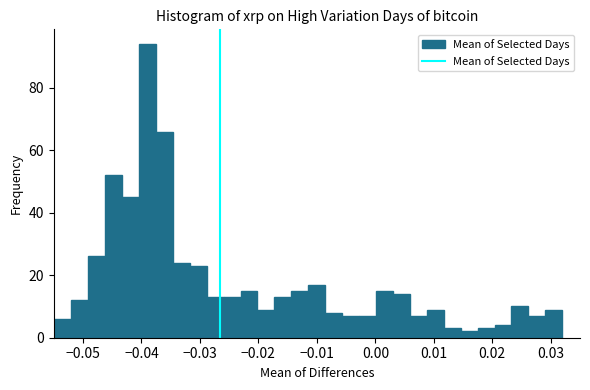

Read against the x-axis, roughly where is the centre of the tallest bar?

-0.039